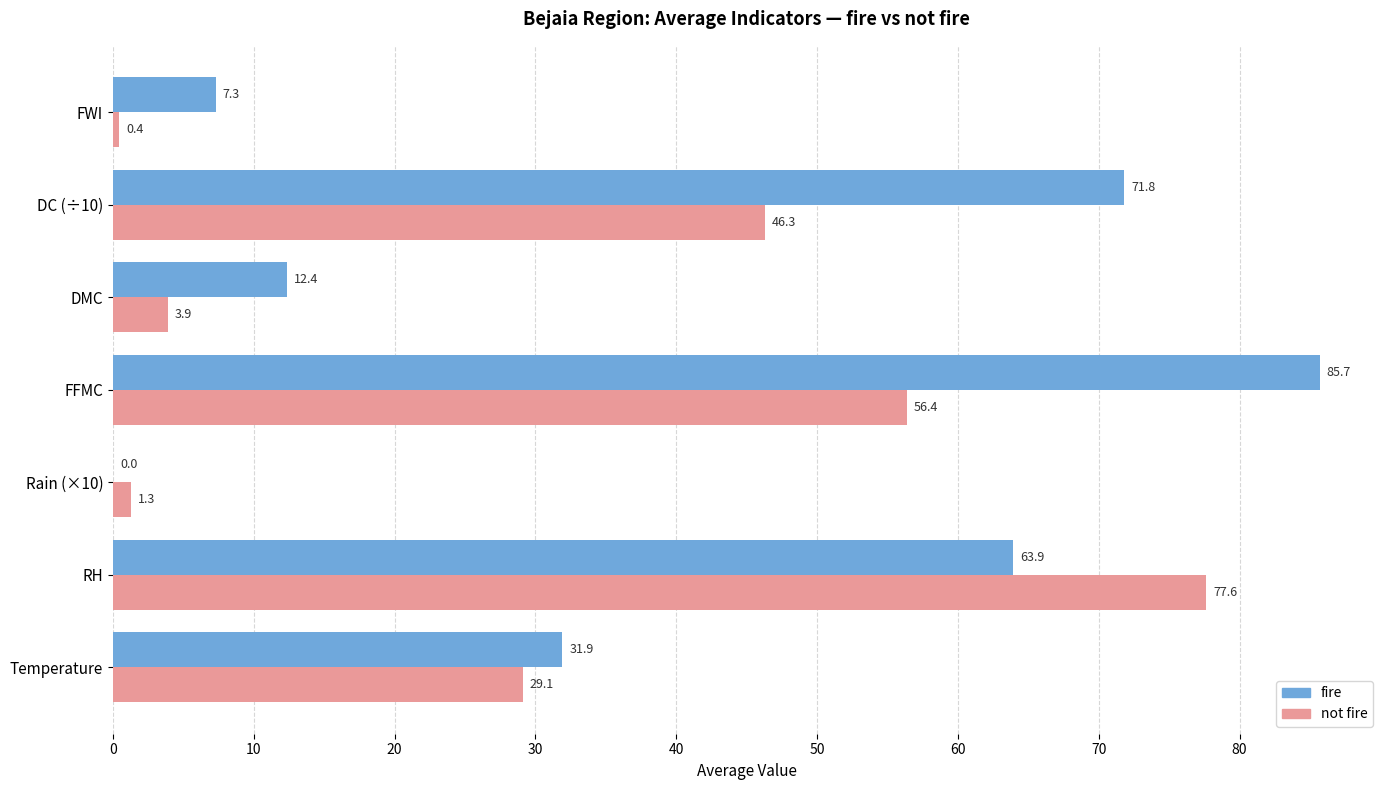

True or false: fire has a value of 6.8 at Temperature.

False